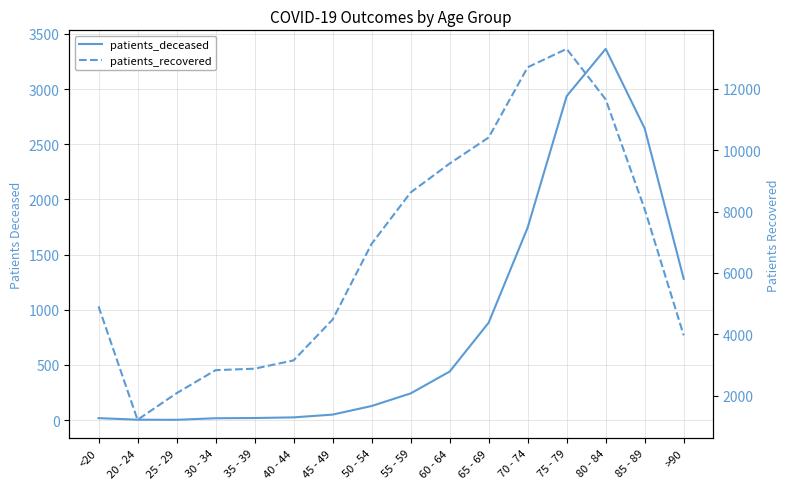

At which label is patients_deceased closest to 1683?

70 - 74